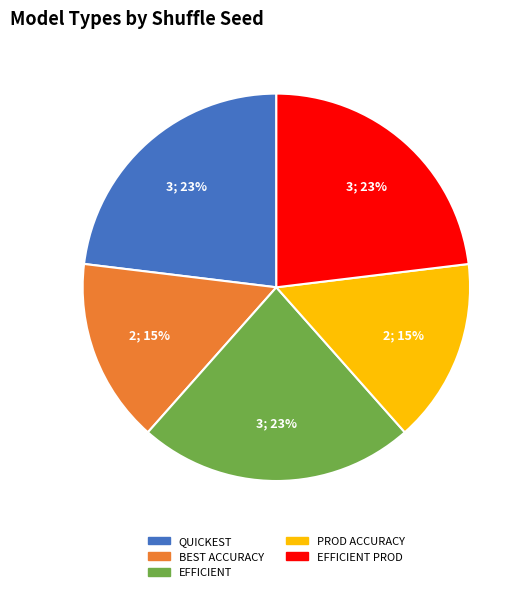

Does any single category account for the majority?

No